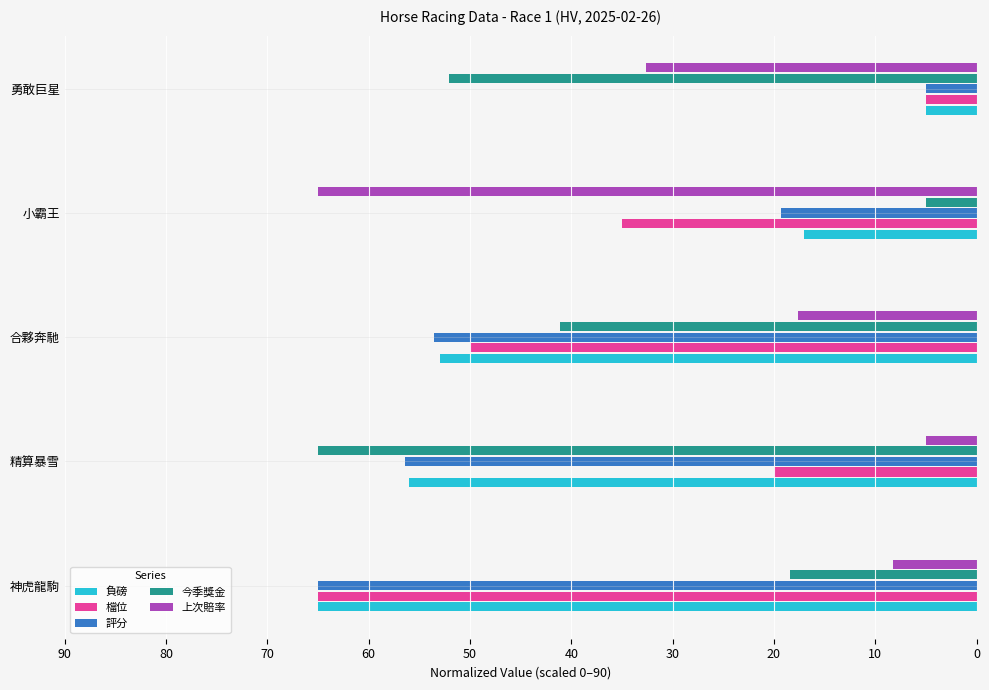

Between 神虎龍駒 and 合夥奔馳, which series saw the biggest shift?

今季獎金